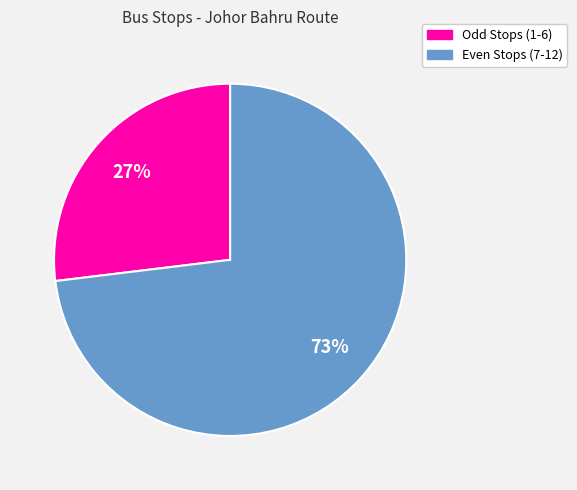

Is there a majority slice in this chart?

Yes